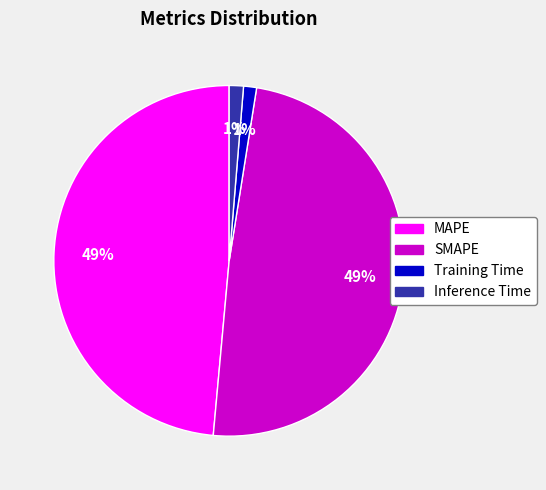

To the nearest percent, what is the combined percentage of MAPE and Training Time?

50%